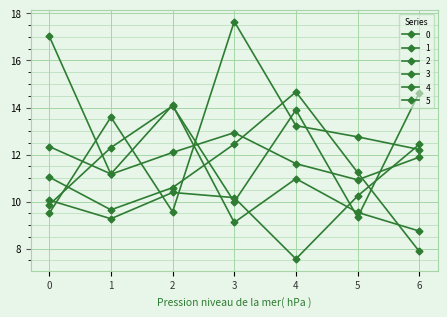

Reading left to right, what are all the values shown in this chart?

0: 11.0	9.6	10.6	12.4	14.7	11.2	7.9
1: 9.9	12.3	14.1	10.0	13.9	9.3	14.6
2: 9.5	13.6	9.6	17.7	13.2	12.8	12.2
3: 17.0	11.2	12.1	12.9	11.6	10.9	11.9
4: 10.1	9.3	10.4	10.2	7.6	10.2	12.4
5: 12.3	11.2	14.1	9.1	11.0	9.5	8.7